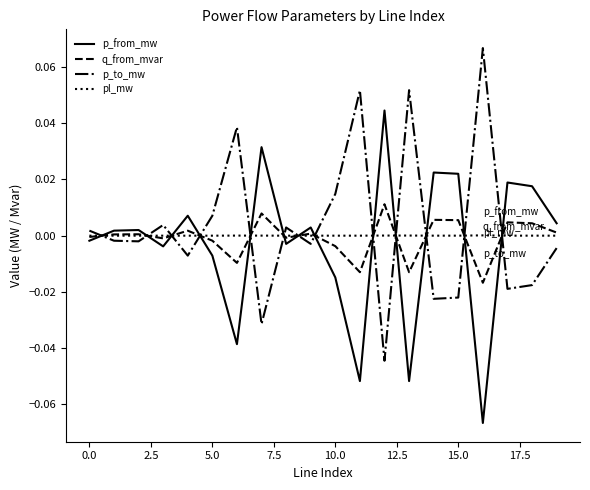

Rank the series by their maximum value, from highest to lowest.

p_to_mw, p_from_mw, q_from_mvar, pl_mw